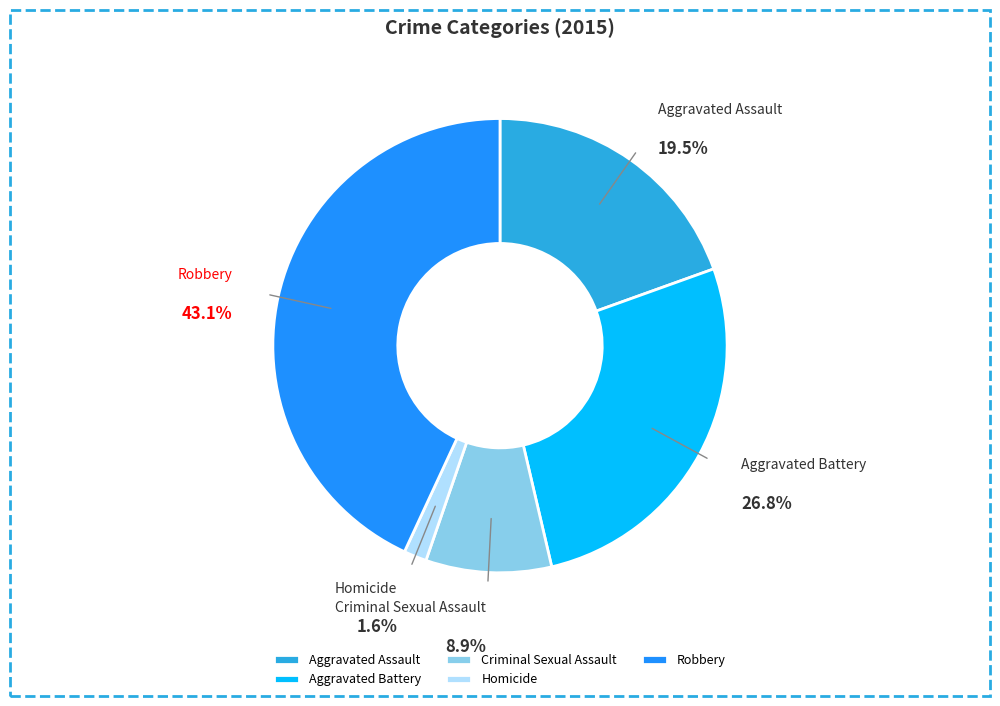

What is the ratio of the value at Robbery to the value at Criminal Sexual Assault?

4.8